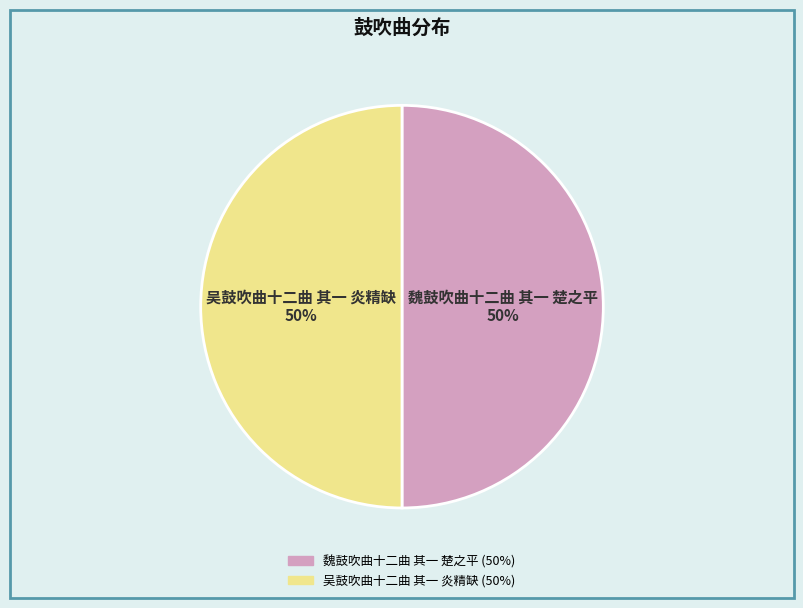

To the nearest percent, what is the combined percentage of 吴鼓吹曲十二曲 其一 炎精缺 and 魏鼓吹曲十二曲 其一 楚之平?

100%